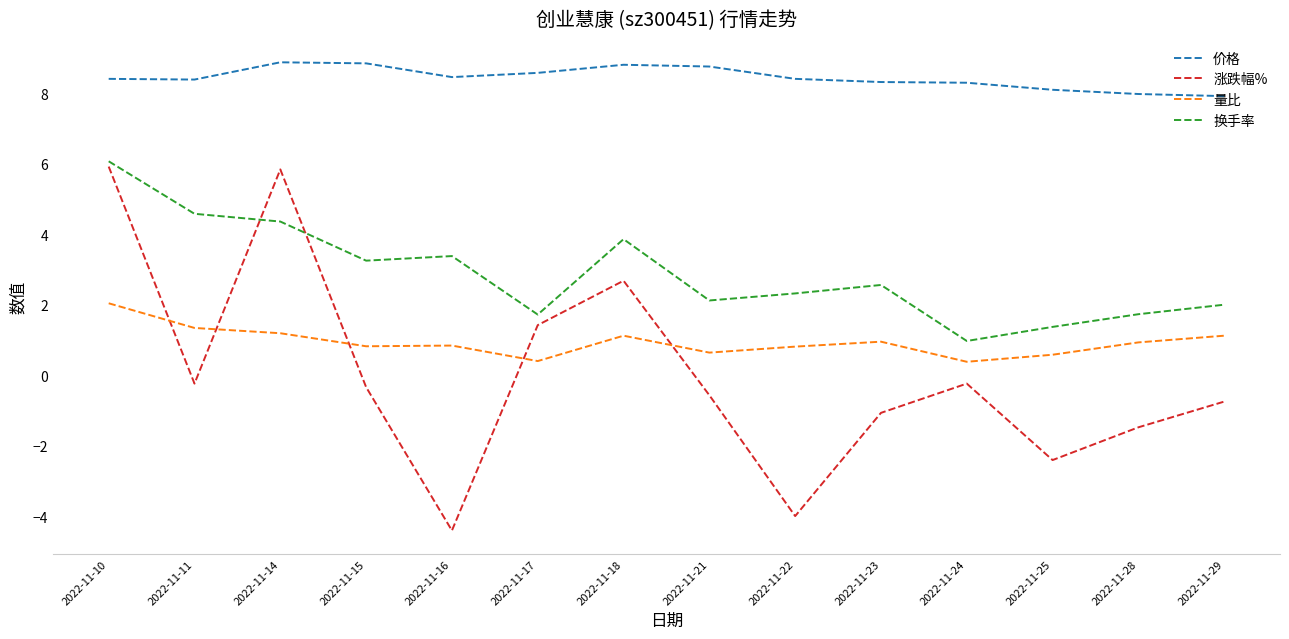

At which category is the sum across all series the highest?

2022-11-10